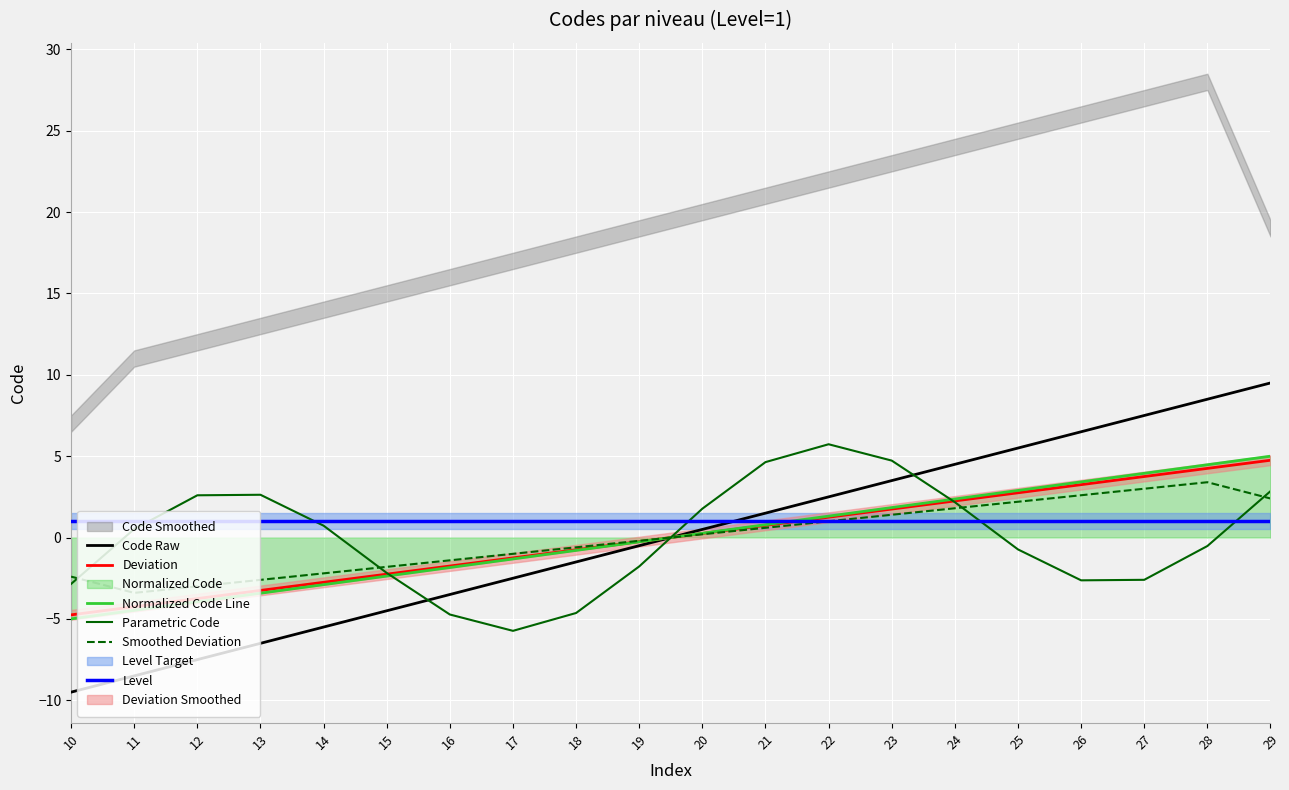

True or false: Code Raw has more than 2 interior local peaks.

False